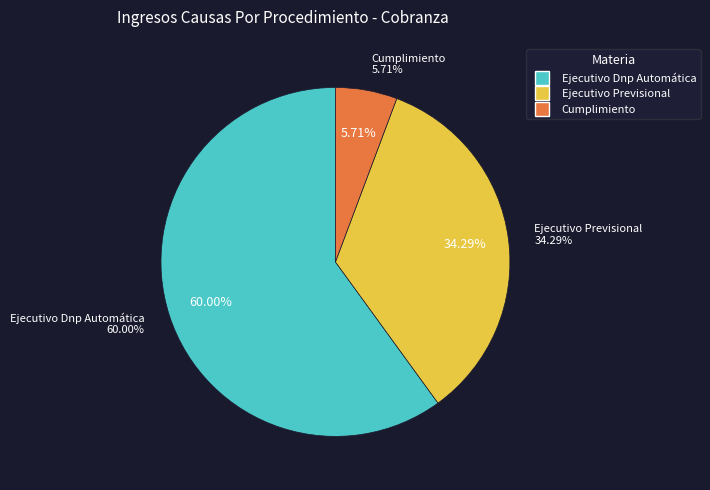

Is it true that Cumplimiento is 1% of the pie?

False